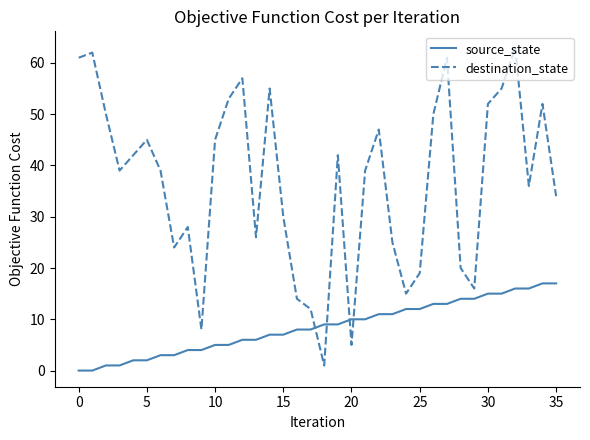

True or false: destination_state and source_state cross at least once.

True